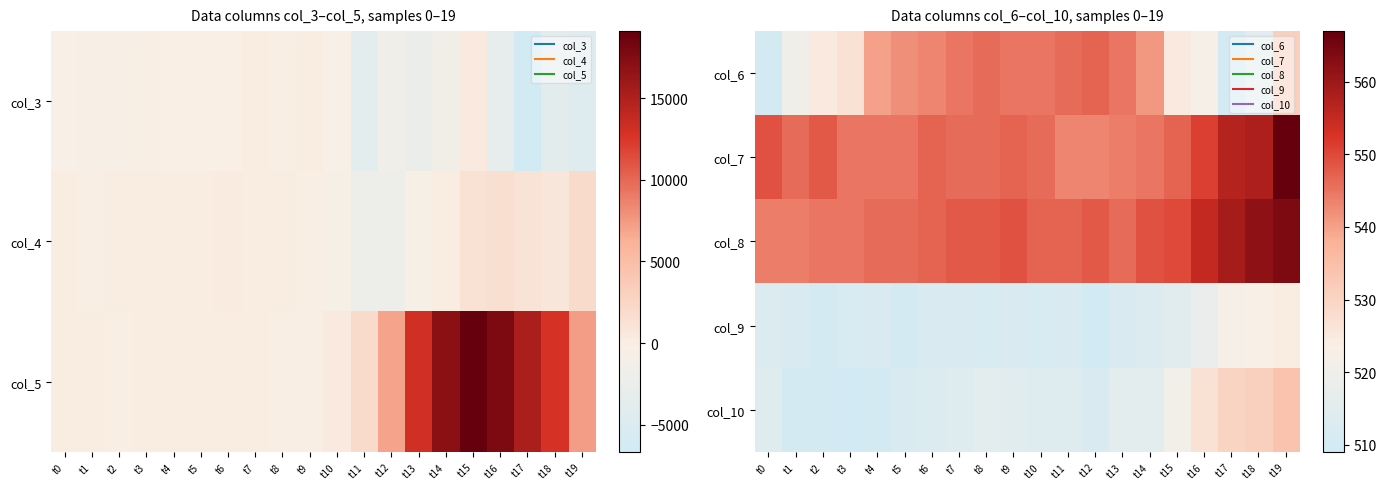

Rank the series at t4 from highest to lowest value.

col_8, col_7, col_6, col_9, col_10